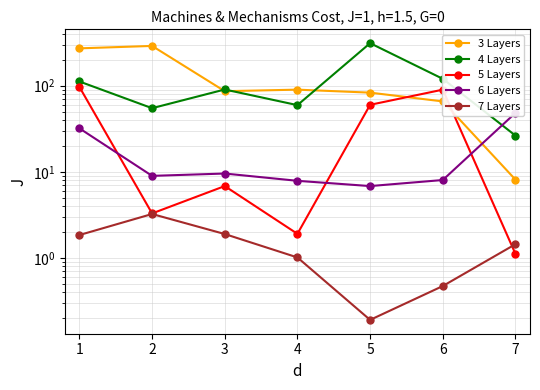

What is the greatest value displayed?

312.2